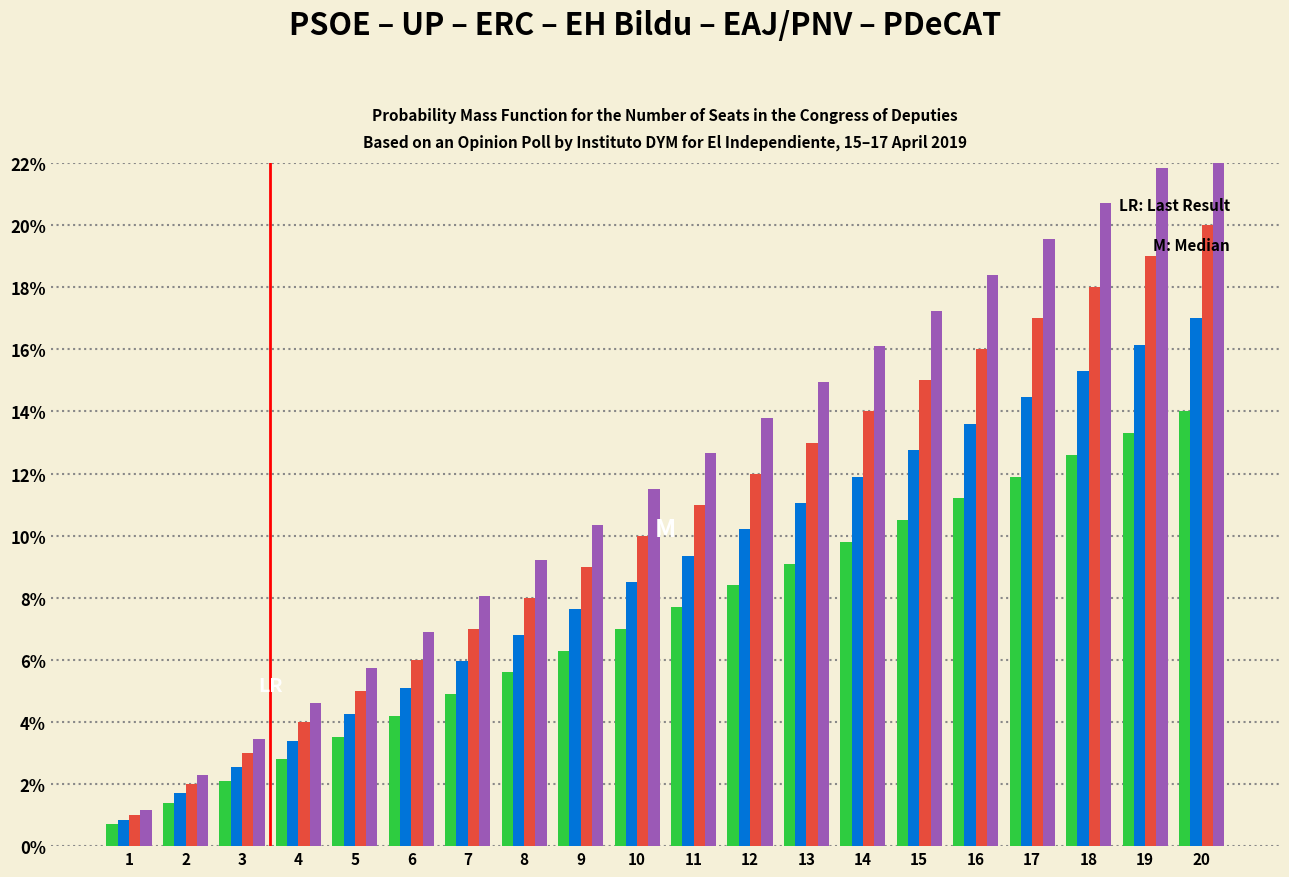

List the labels in order of Green Series value, smallest first.

1, 2, 3, 4, 5, 6, 7, 8, 9, 10, 11, 12, 13, 14, 15, 16, 17, 18, 19, 20